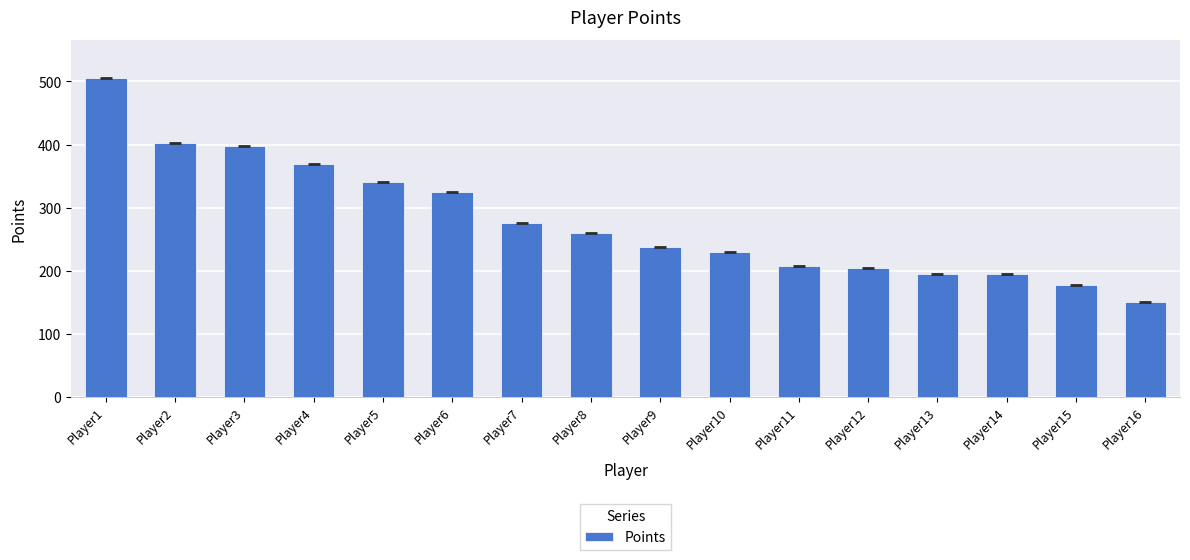

At which label does the data first exceed 260?

Player1